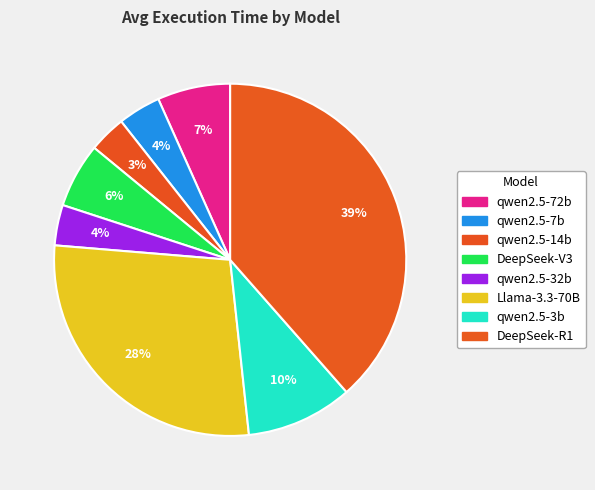

Count the number of slices in the pie.

8